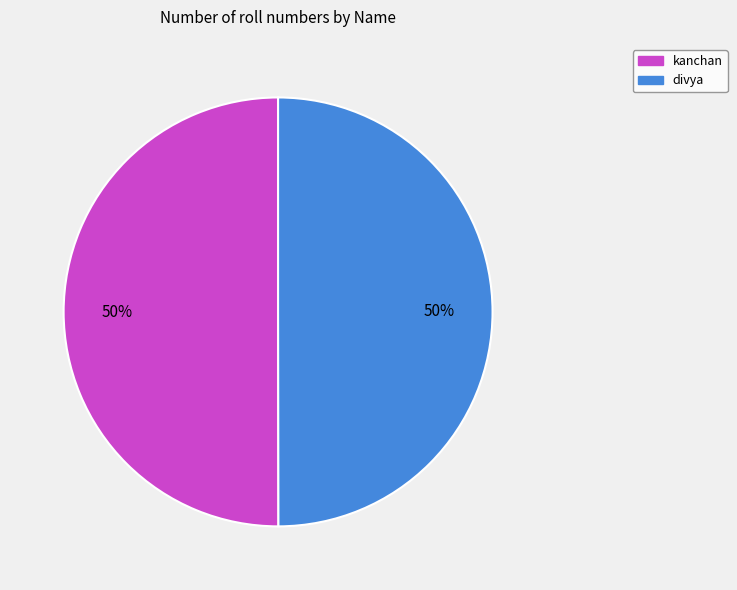

Is the sum of divya and kanchan greater than half?

Yes